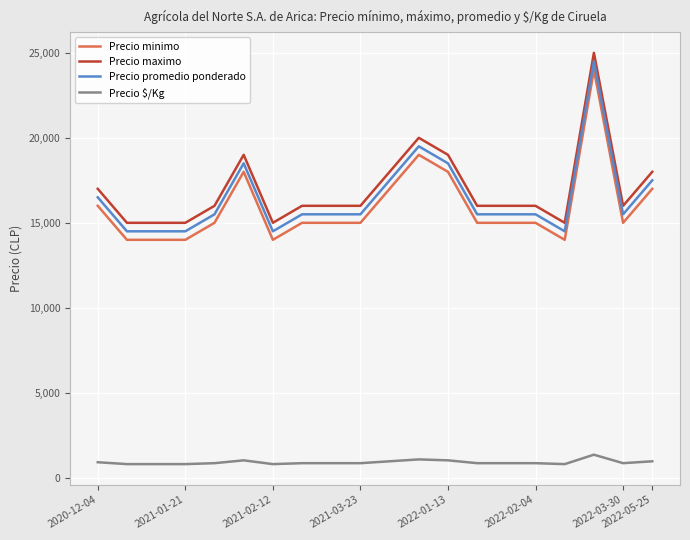

What are all the series names shown in the legend?

Precio minimo, Precio maximo, Precio promedio ponderado, Precio $/Kg